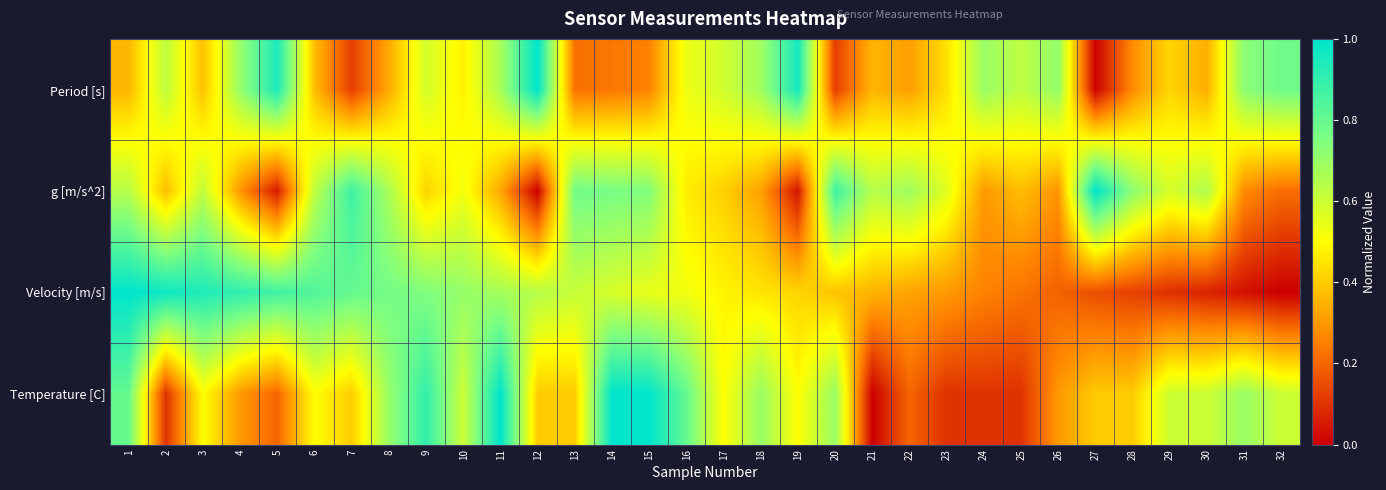

At which category is the sum across all series the highest?

1